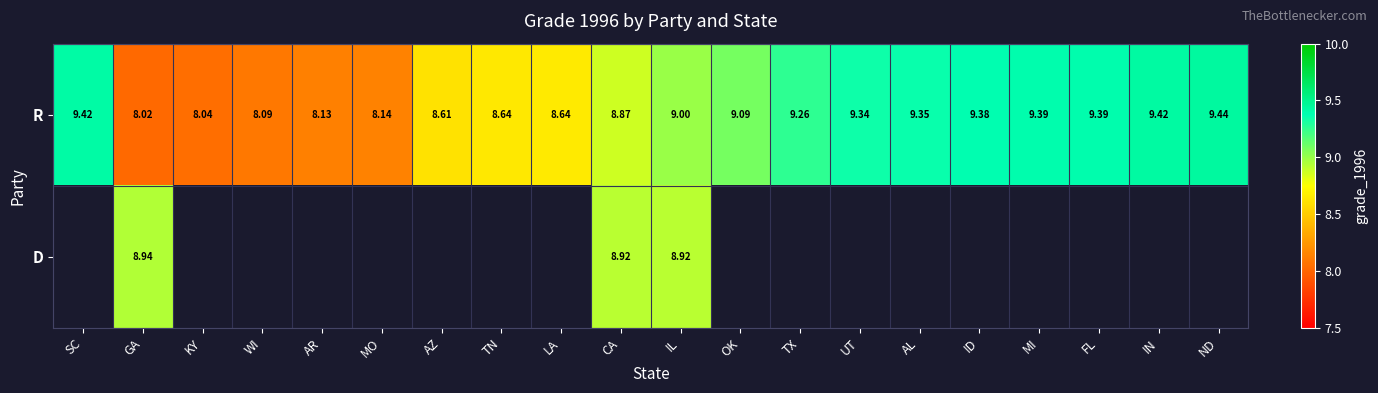

What is the difference between the highest and lowest values at CA?

0.1